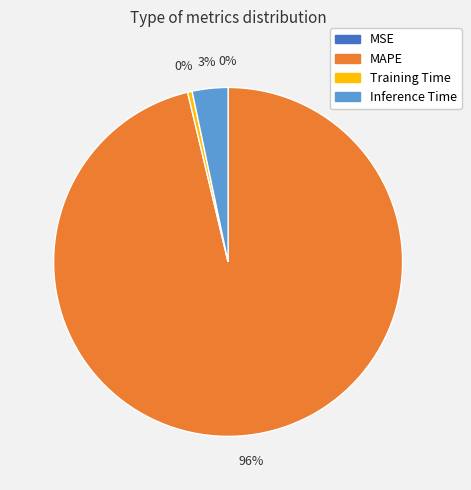

Is it true that Training Time is 8% of the pie?

False